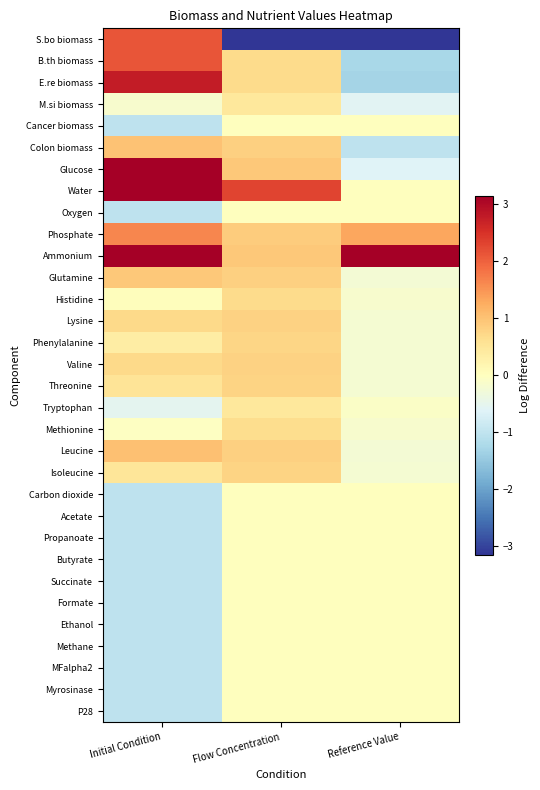

Reading left to right, list all the values displayed in this chart.

S.bo biomass: Initial Condition=2.1	Flow Concentration=-3.1	Reference Value=-3.1
B.th biomass: Initial Condition=2.1	Flow Concentration=0.7	Reference Value=-1.3
E.re biomass: Initial Condition=2.8	Flow Concentration=0.7	Reference Value=-1.3
M.si biomass: Initial Condition=-0.2	Flow Concentration=0.5	Reference Value=-0.6
Cancer biomass: Initial Condition=-1.0	Flow Concentration=0.0	Reference Value=0.0
Colon biomass: Initial Condition=1.0	Flow Concentration=0.8	Reference Value=-1.0
Glucose: Initial Condition=4.9	Flow Concentration=0.9	Reference Value=-0.6
Water: Initial Condition=5.9	Flow Concentration=2.3	Reference Value=0.0
Oxygen: Initial Condition=-1.0	Flow Concentration=0.0	Reference Value=0.0
Phosphate: Initial Condition=1.6	Flow Concentration=0.9	Reference Value=1.3
Ammonium: Initial Condition=4.2	Flow Concentration=0.9	Reference Value=4.7
Glutamine: Initial Condition=0.9	Flow Concentration=0.8	Reference Value=-0.2
Histidine: Initial Condition=0.0	Flow Concentration=0.7	Reference Value=-0.2
Lysine: Initial Condition=0.7	Flow Concentration=0.8	Reference Value=-0.2
Phenylalanine: Initial Condition=0.4	Flow Concentration=0.7	Reference Value=-0.2
Valine: Initial Condition=0.7	Flow Concentration=0.8	Reference Value=-0.2
Threonine: Initial Condition=0.5	Flow Concentration=0.8	Reference Value=-0.2
Tryptophan: Initial Condition=-0.5	Flow Concentration=0.5	Reference Value=-0.1
Methionine: Initial Condition=-0.0	Flow Concentration=0.7	Reference Value=-0.2
Leucine: Initial Condition=1.0	Flow Concentration=0.8	Reference Value=-0.2
Isoleucine: Initial Condition=0.5	Flow Concentration=0.8	Reference Value=-0.2
Carbon dioxide: Initial Condition=-1.0	Flow Concentration=0.0	Reference Value=0.0
Acetate: Initial Condition=-1.0	Flow Concentration=0.0	Reference Value=0.0
Propanoate: Initial Condition=-1.0	Flow Concentration=0.0	Reference Value=0.0
Butyrate: Initial Condition=-1.0	Flow Concentration=0.0	Reference Value=0.0
Succinate: Initial Condition=-1.0	Flow Concentration=0.0	Reference Value=0.0
Formate: Initial Condition=-1.0	Flow Concentration=0.0	Reference Value=0.0
Ethanol: Initial Condition=-1.0	Flow Concentration=0.0	Reference Value=0.0
Methane: Initial Condition=-1.0	Flow Concentration=0.0	Reference Value=0.0
MFalpha2: Initial Condition=-1.0	Flow Concentration=0.0	Reference Value=0.0
Myrosinase: Initial Condition=-1.0	Flow Concentration=0.0	Reference Value=0.0
P28: Initial Condition=-1.0	Flow Concentration=0.0	Reference Value=0.0